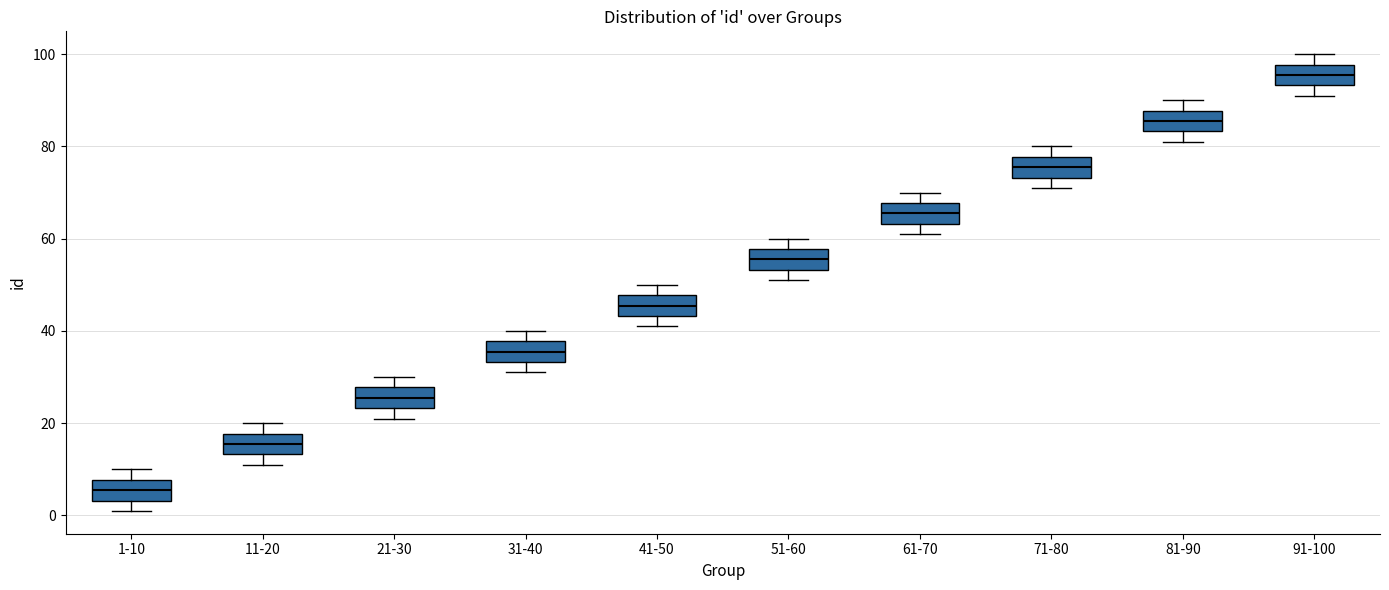

Which box has the highest median line?

91-100